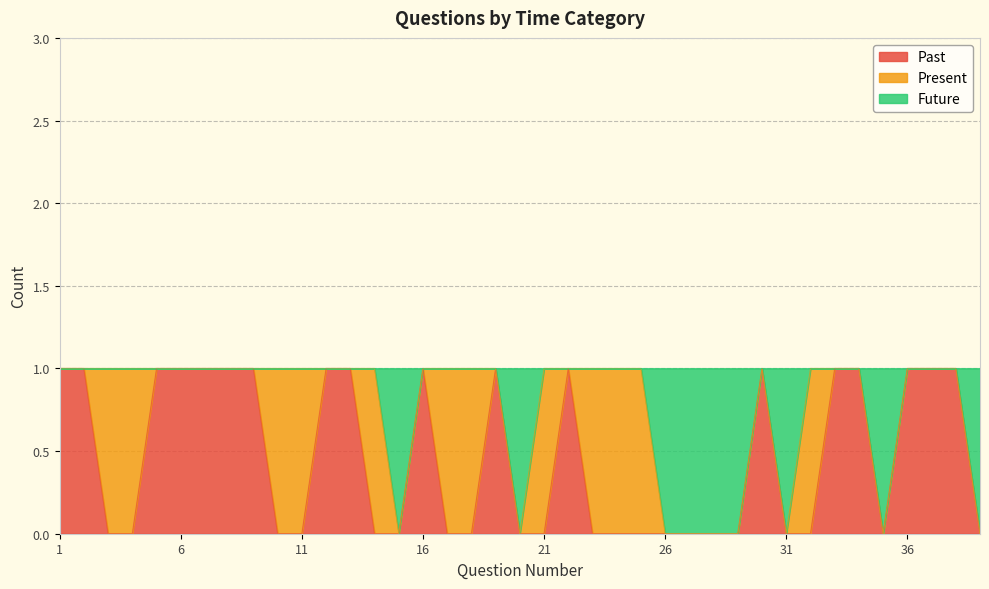

What is the difference between the second highest and minimum values in the Future series?

1